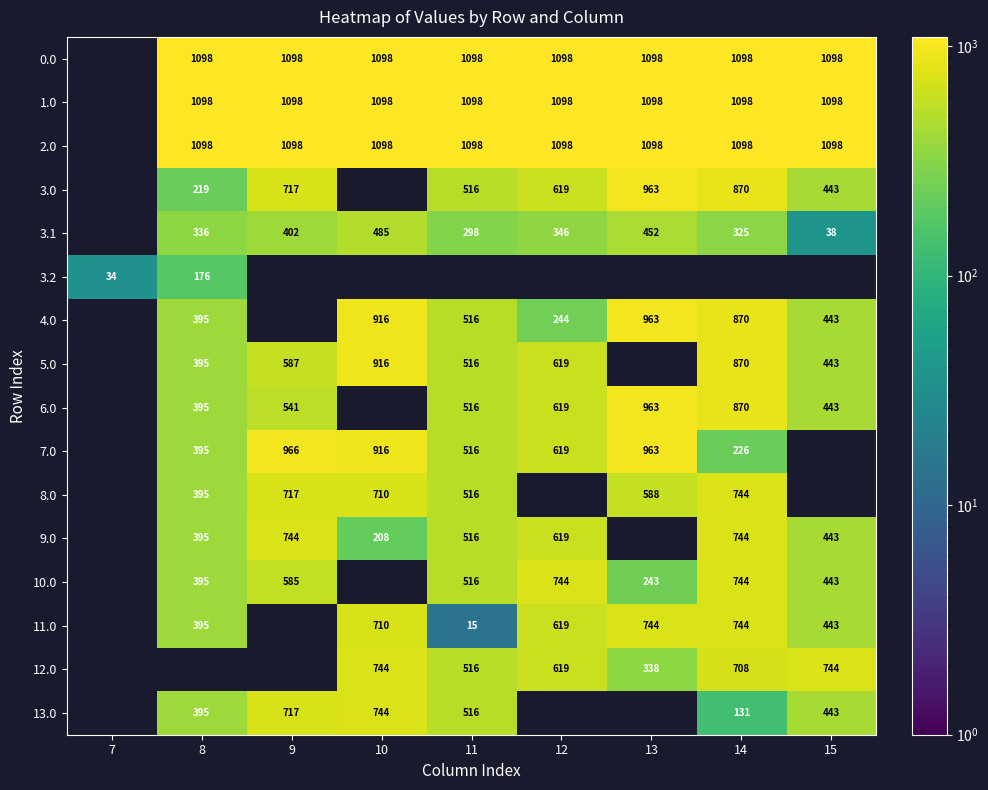

What is the sum of the 7.0 values at 8 and 12?

1014